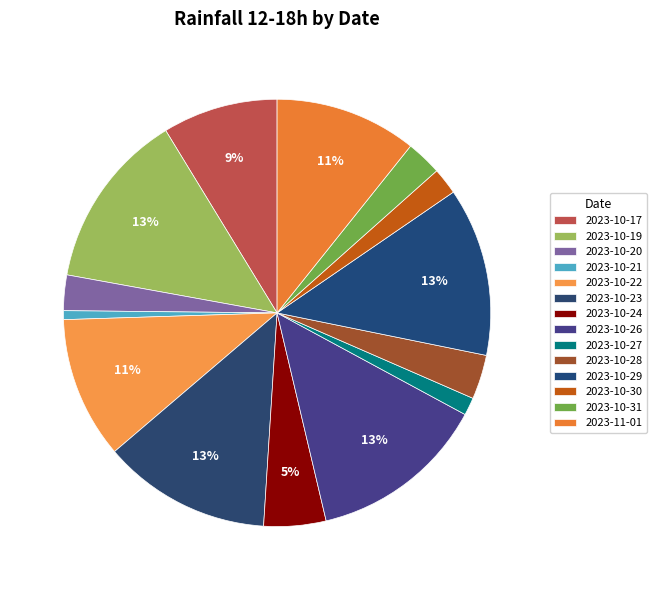

Between 2023-10-30 and 2023-10-20, which is larger?

2023-10-20